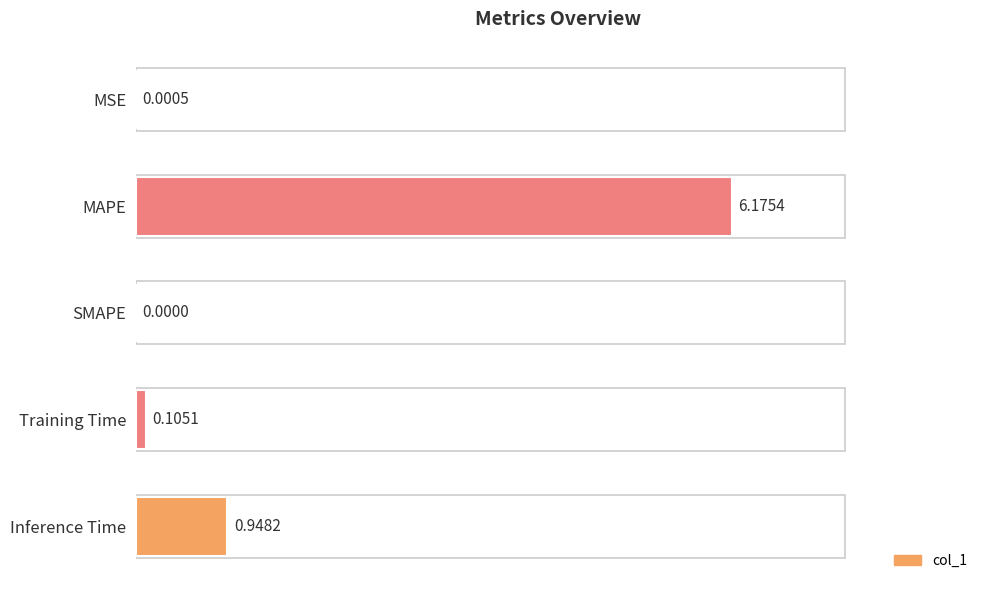

Which category has the highest value across all series?

MAPE